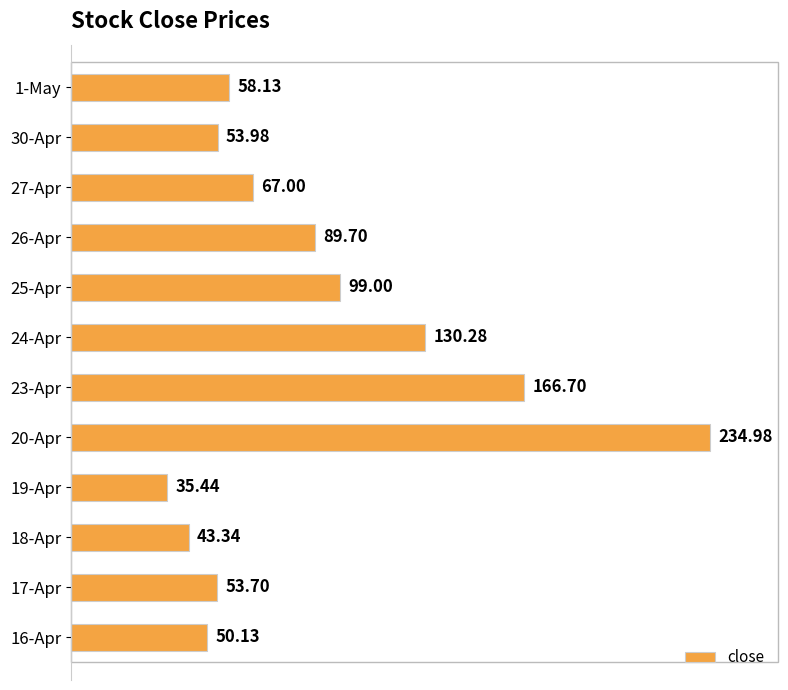

What is the smallest value displayed?

35.4